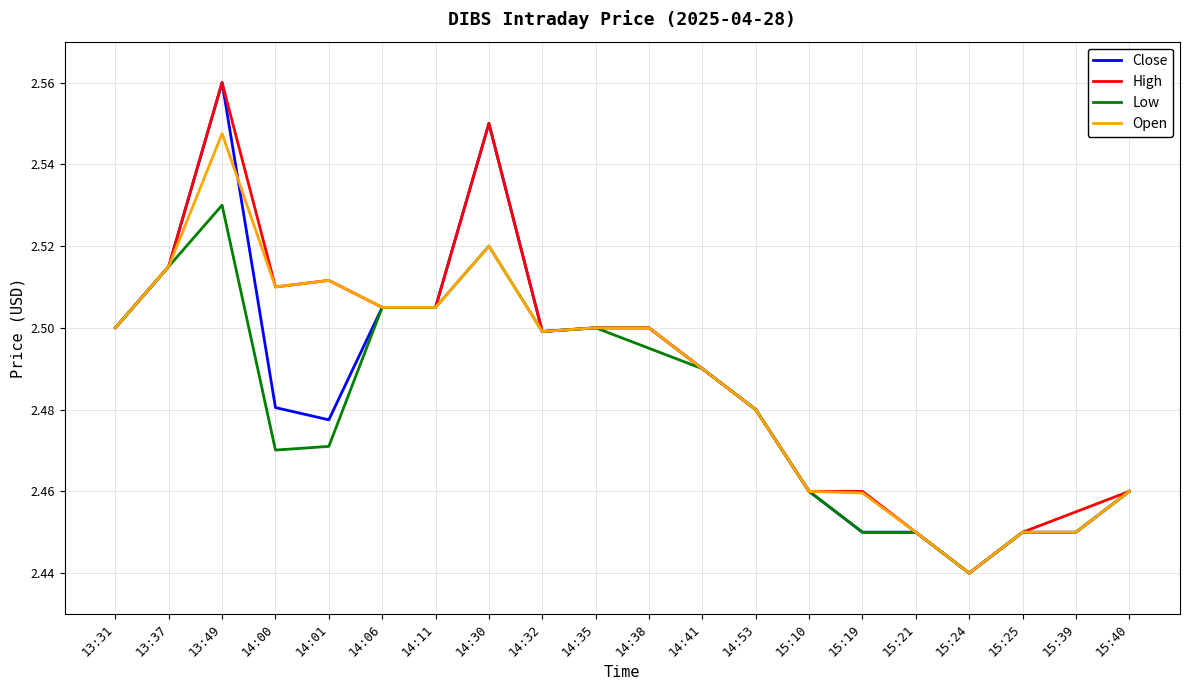

Between 14:00 and 15:19, which series saw the biggest shift?

Open